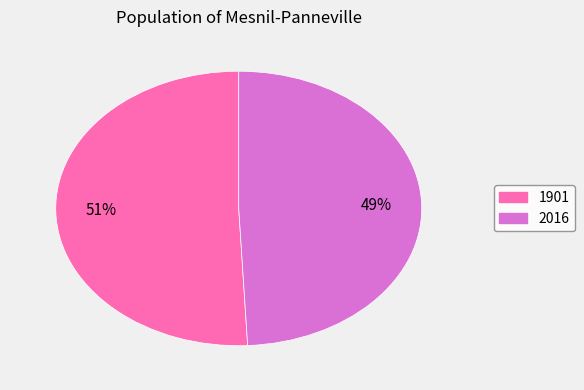

Which slice is the largest?

1901